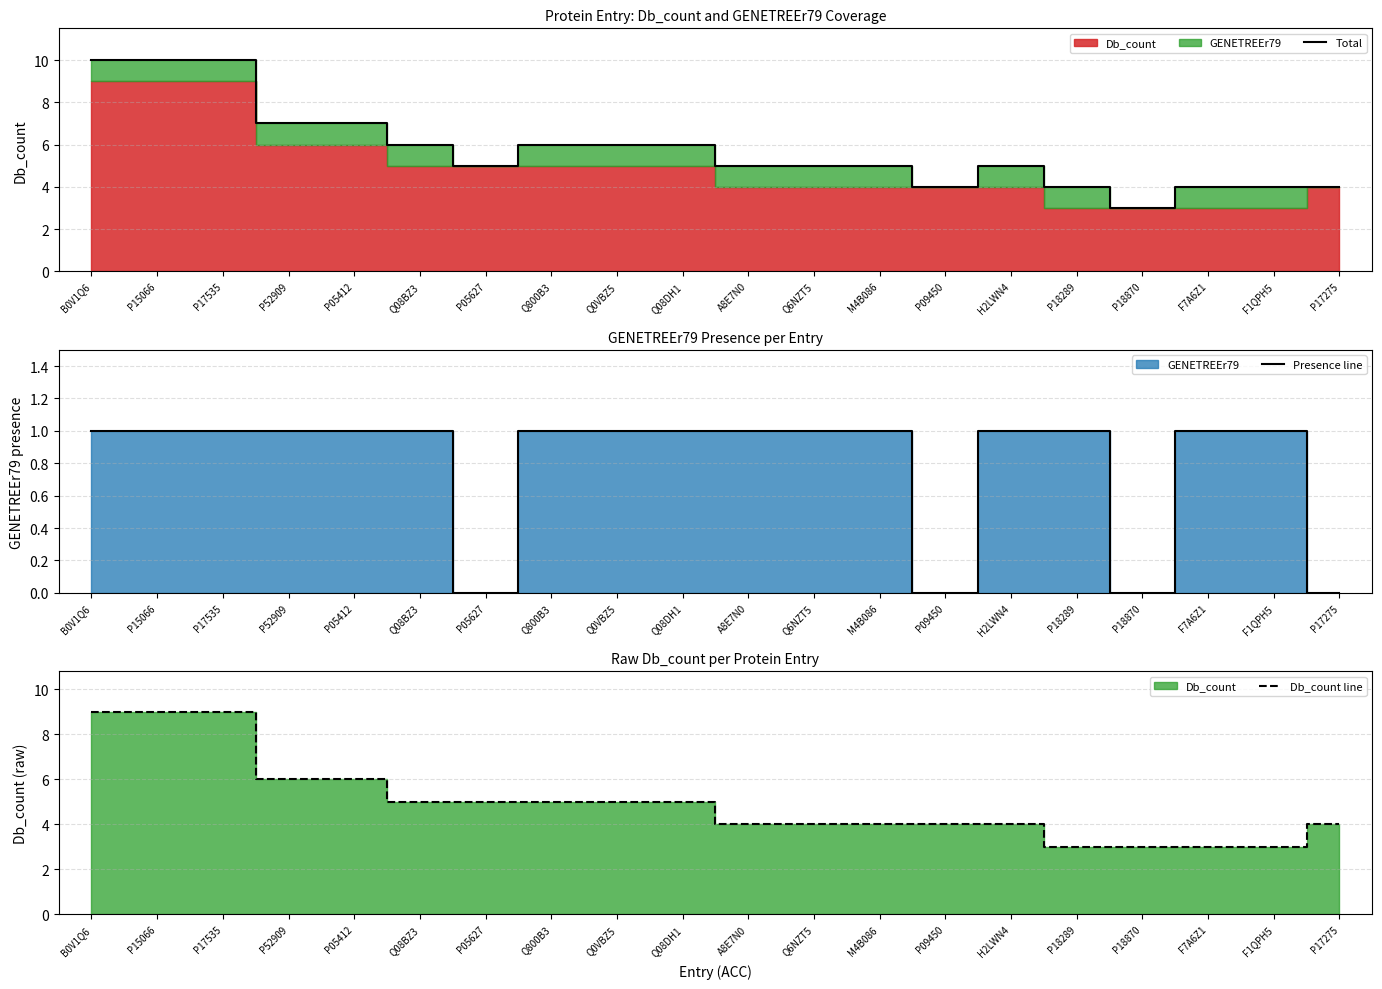

At how many categories does at least one series exceed 8?

3